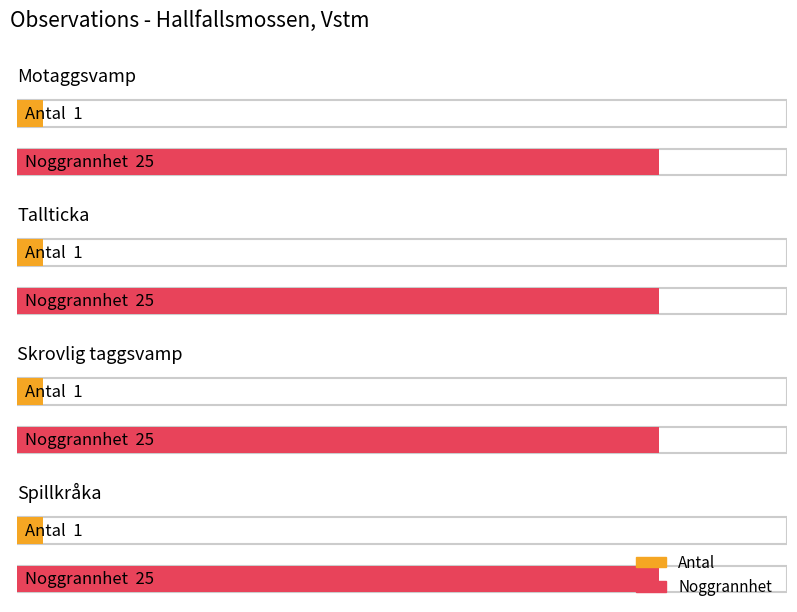

Reading left to right, list all the values displayed in this chart.

Antal: Motaggsvamp=1	Tallticka=1	Skrovlig taggsvamp=1	Spillkråka=1
Noggrannhet: Motaggsvamp=25	Tallticka=25	Skrovlig taggsvamp=25	Spillkråka=25